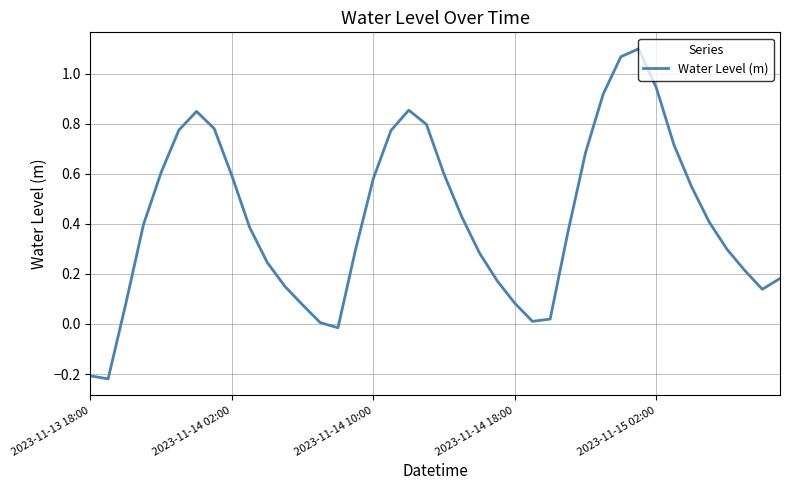

What is the difference between the second highest and minimum values?

1.3